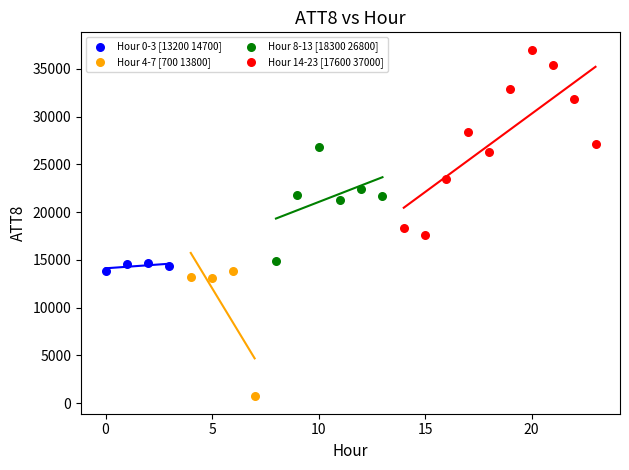

Which series contains the lowest Y value?

Hour 4-7 [700 13800]